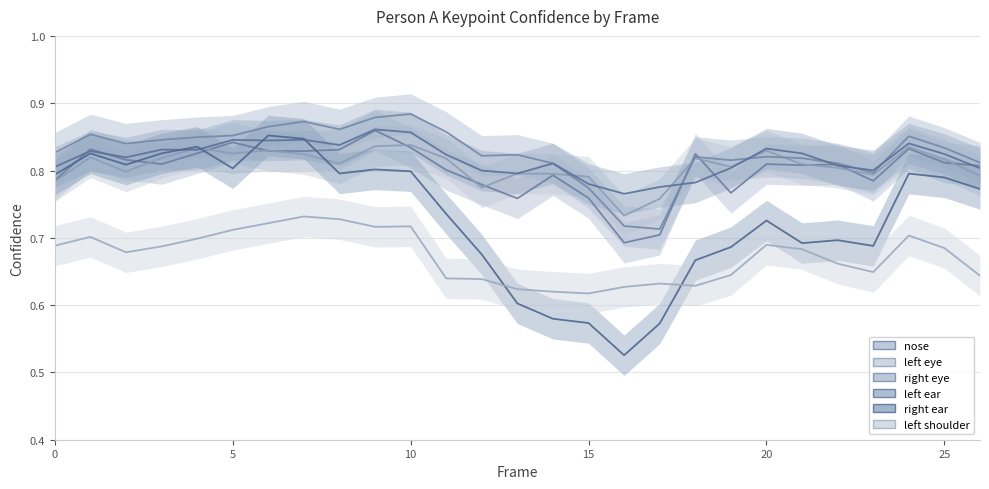

What is the maximum value shown in the chart?

0.9